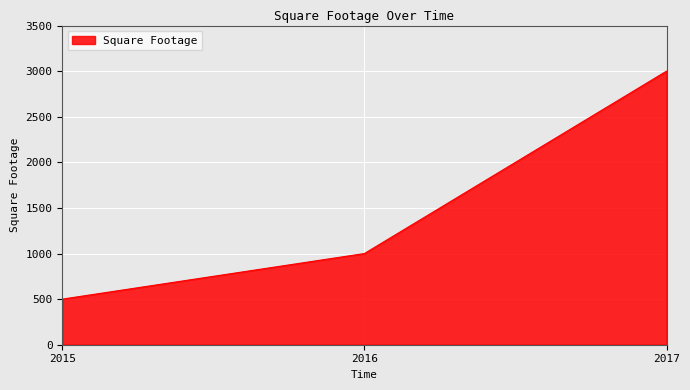

List the labels in order of value, smallest first.

2015, 2016, 2017